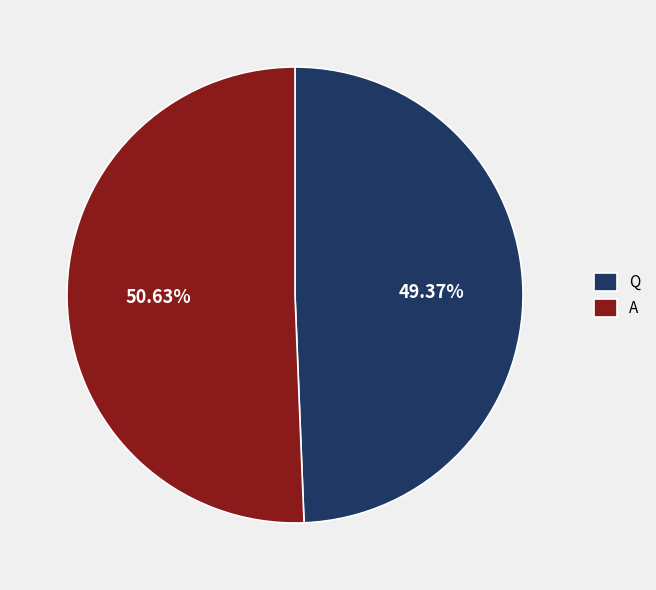

Count the number of slices in the pie.

2